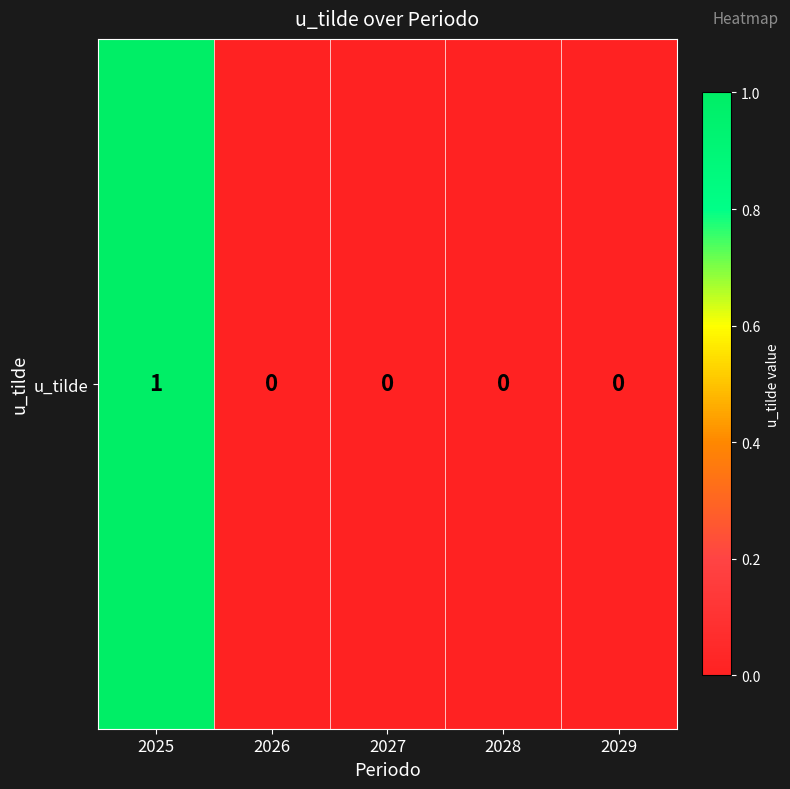

What is the difference between the maximum and minimum values?

1